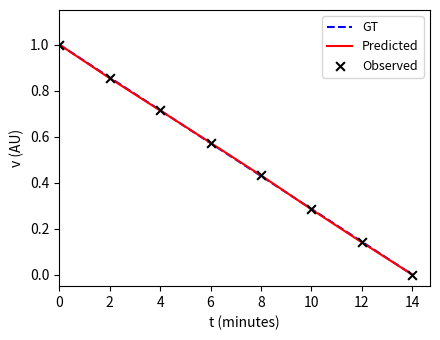

At which label does GT reach its minimum?

14